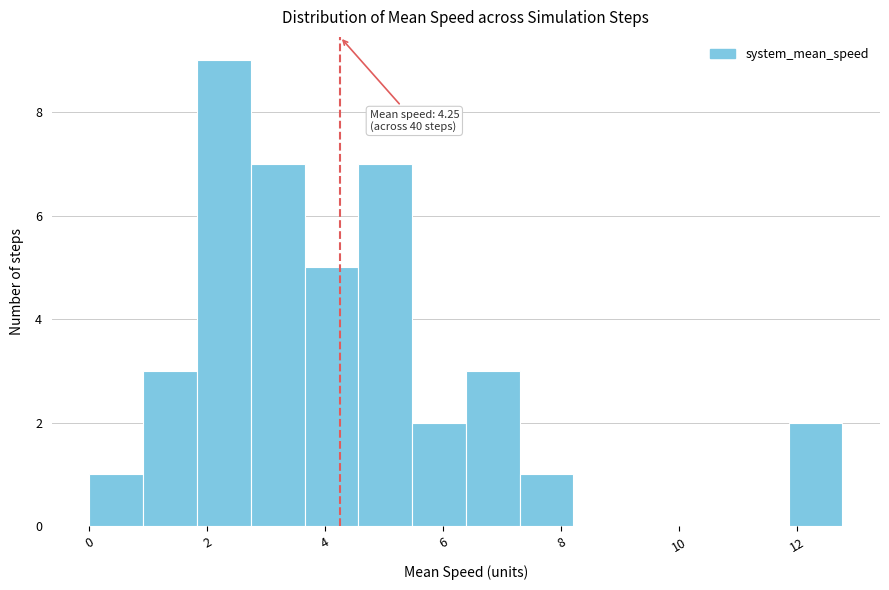

Which range on the x-axis has the tallest bar?

1.8 to 2.8